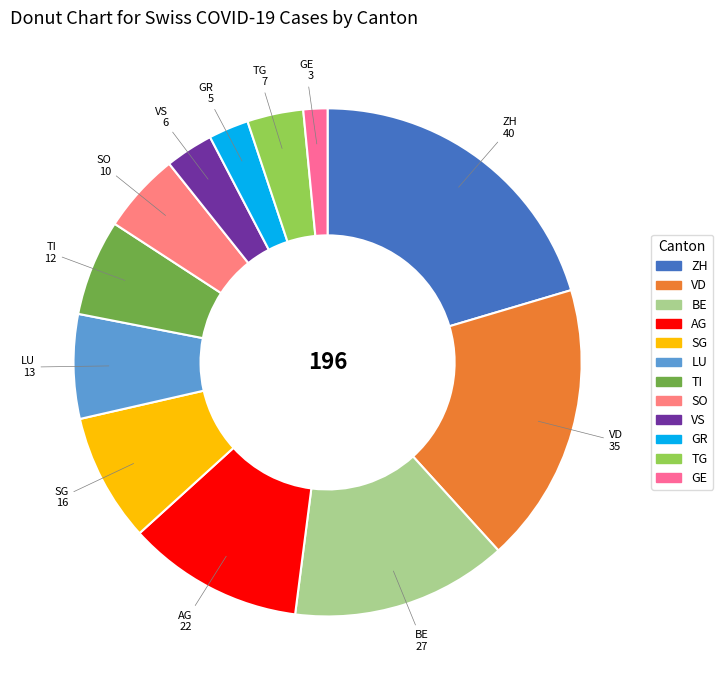

True or false: TG accounts for 4% of the total.

True